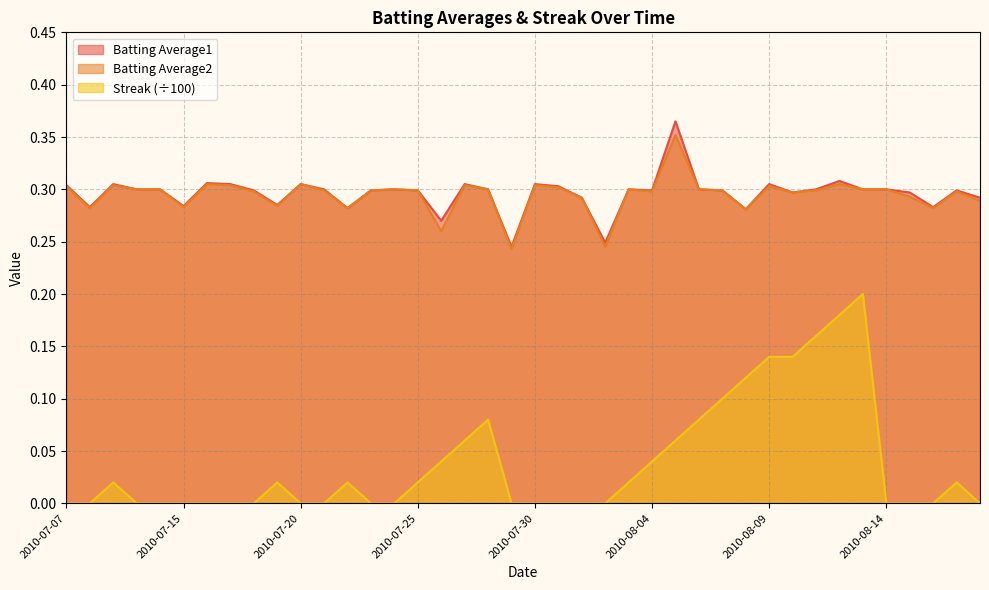

Does the chart have visible grid lines?

Yes